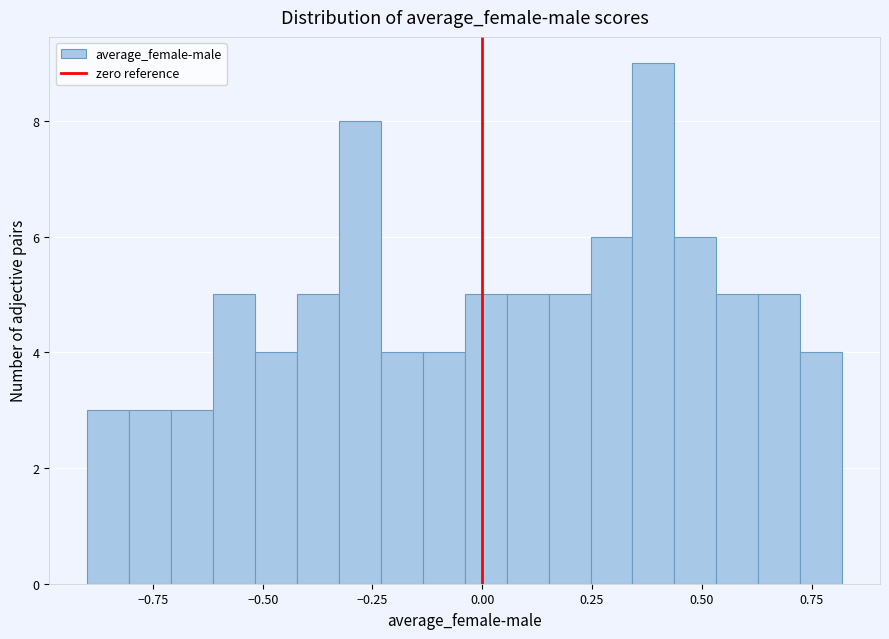

Around what value on the x-axis is the tallest bar? Give the approximate position of its centre, as read against the axis.

0.40